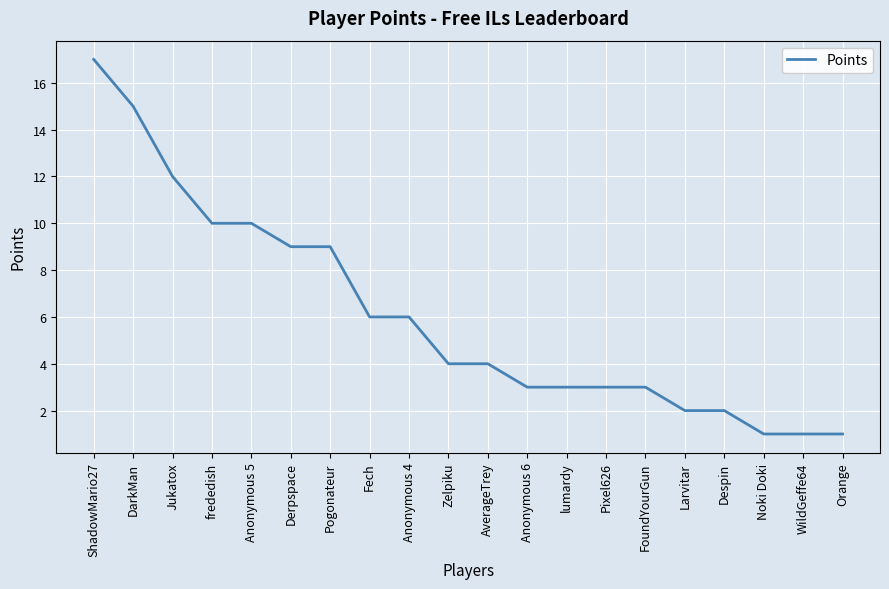

What is the smallest value displayed?

1